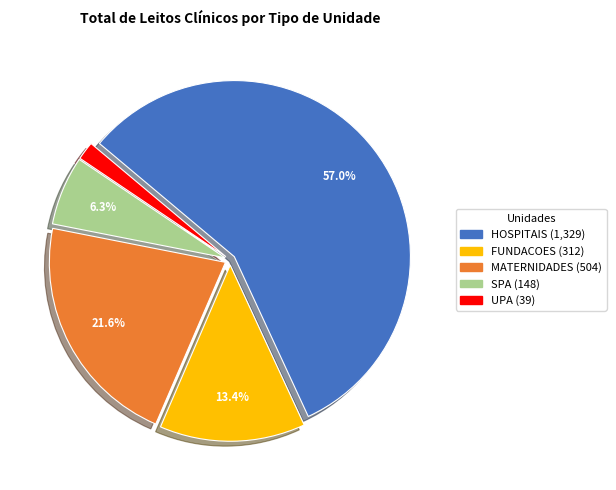

How many slices are in this pie chart?

5